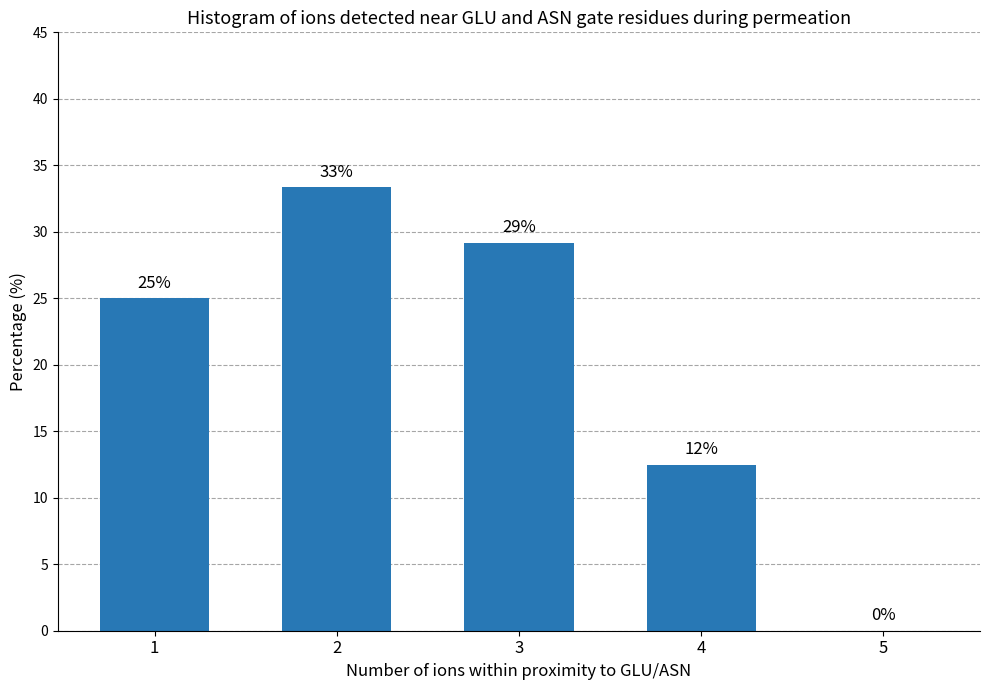

The value at 2 is 33.3. True or false?

True